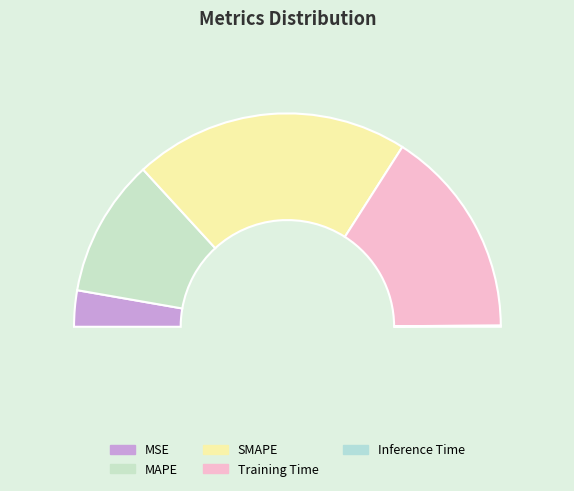

What is the change in value from SMAPE to Inference Time?

-2.0